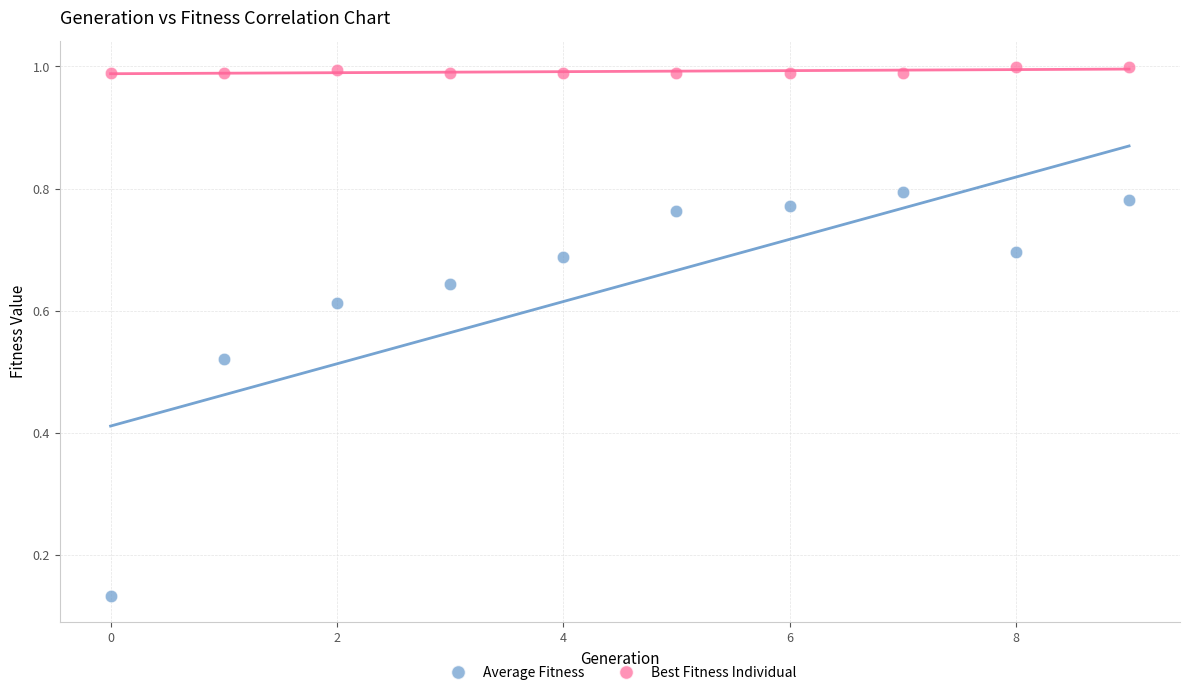

Across all data points, what is the range of Y values (max minus min)?

0.9